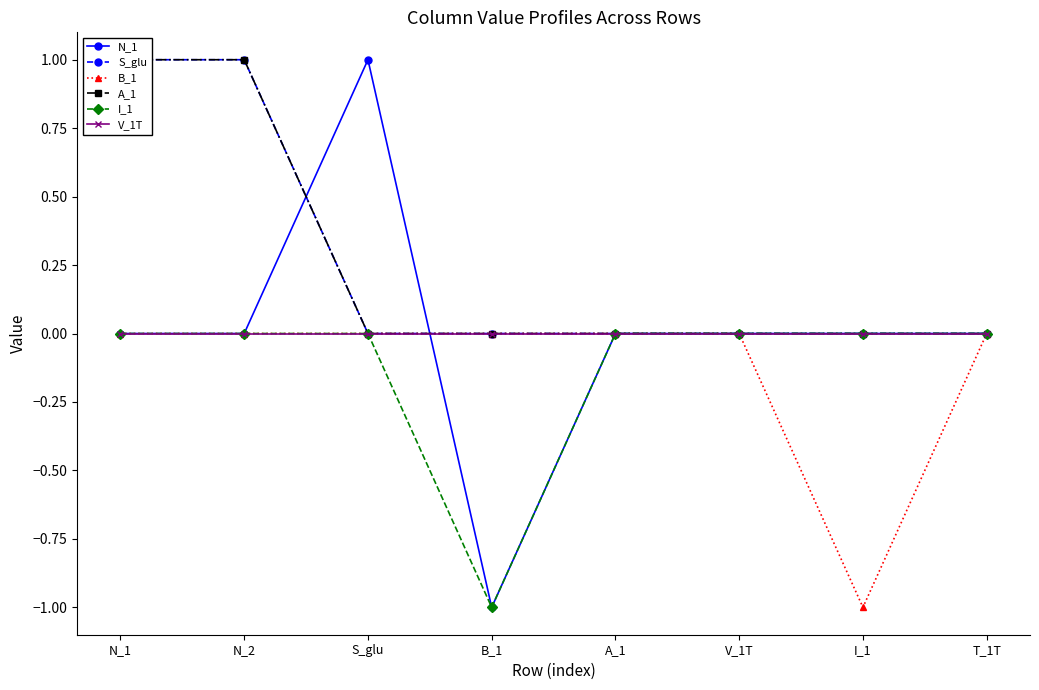

At which category is the sum across all series the highest?

N_1